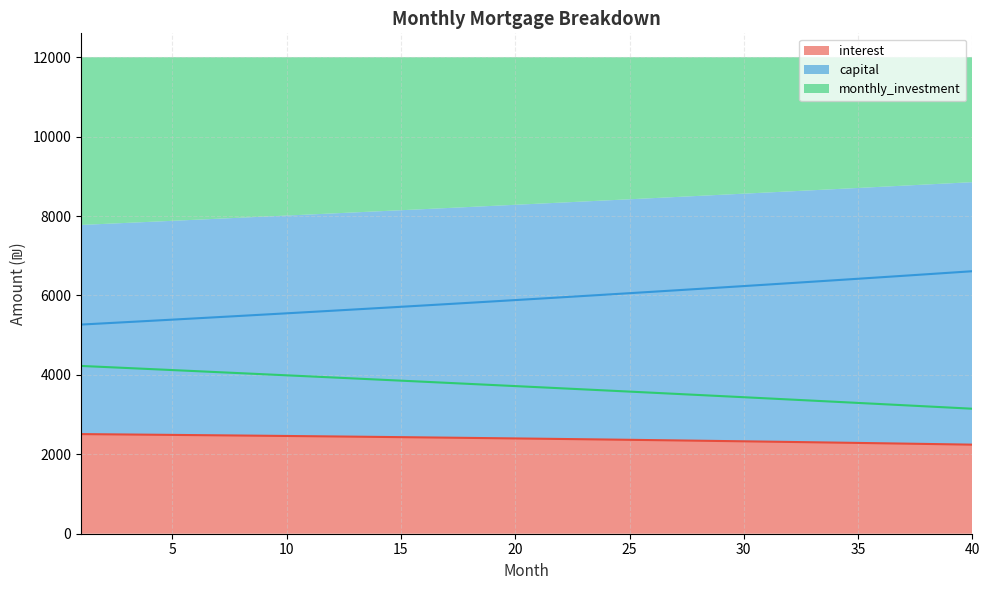

True or false: interest and capital cross at least once.

False